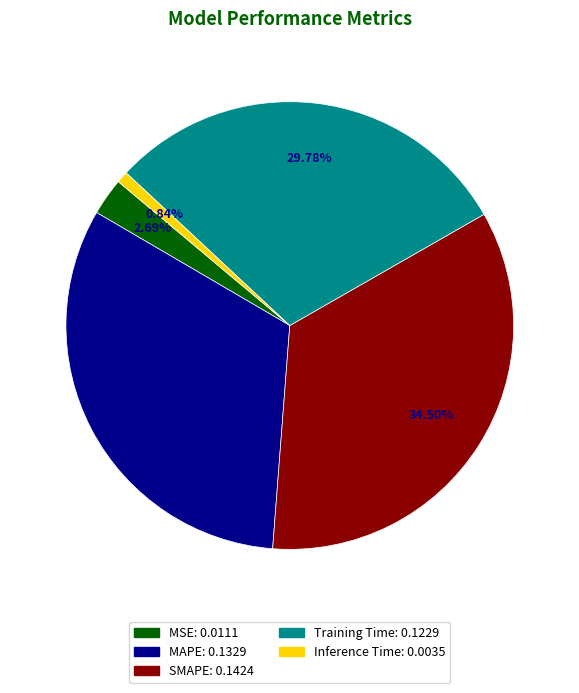

Is it true that MSE is 3% of the pie?

True